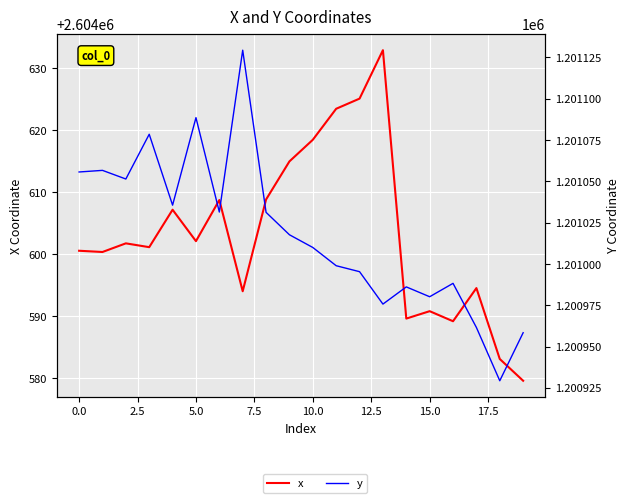

What is the sum of the x values at 12 and 19?

5209204.7